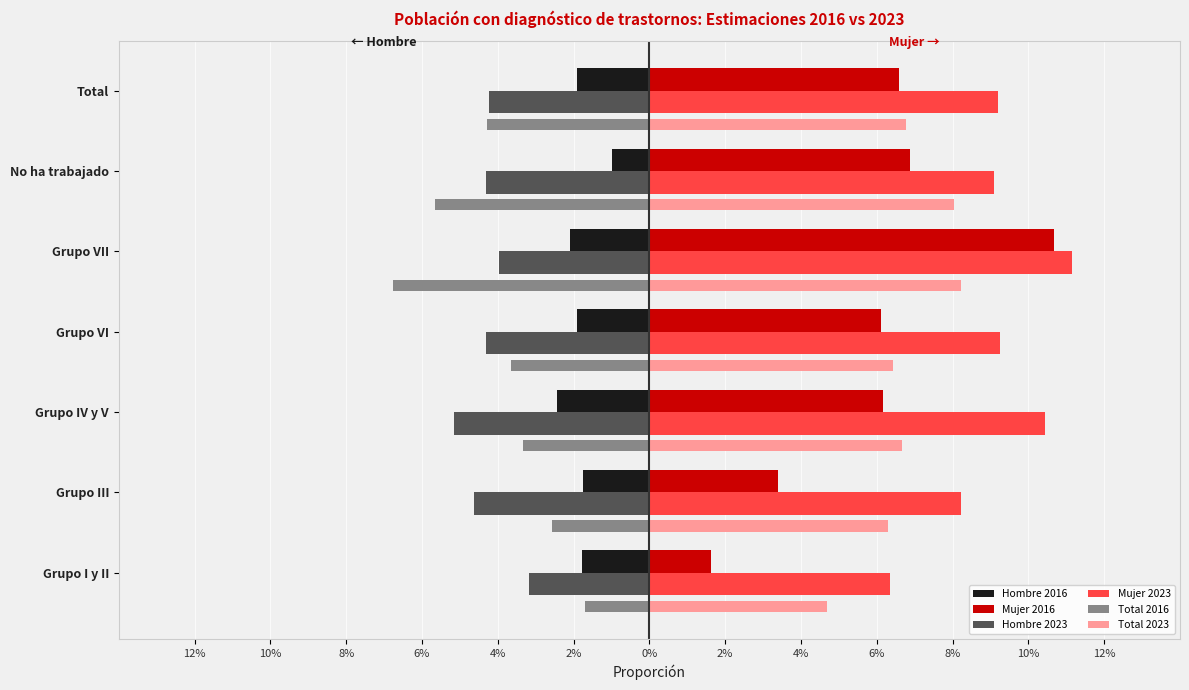

What are all the series names shown in the legend?

Hombre 2016, Mujer 2016, Hombre 2023, Mujer 2023, Total 2016, Total 2023